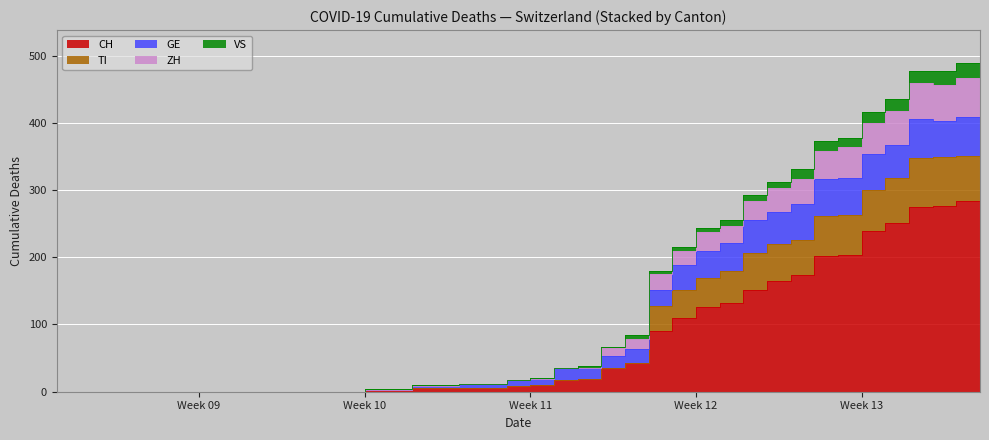

How many values in the VS series exceed 10?

19